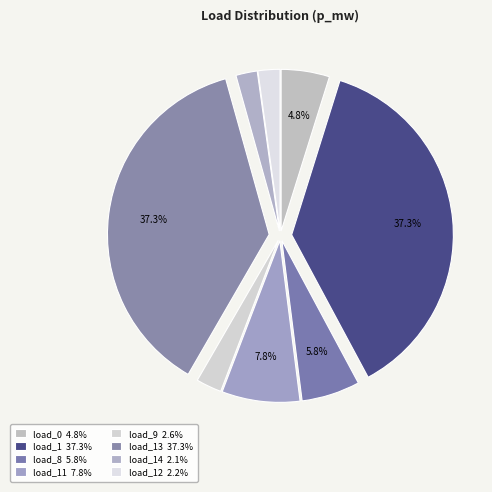

Count the number of slices in the pie.

8